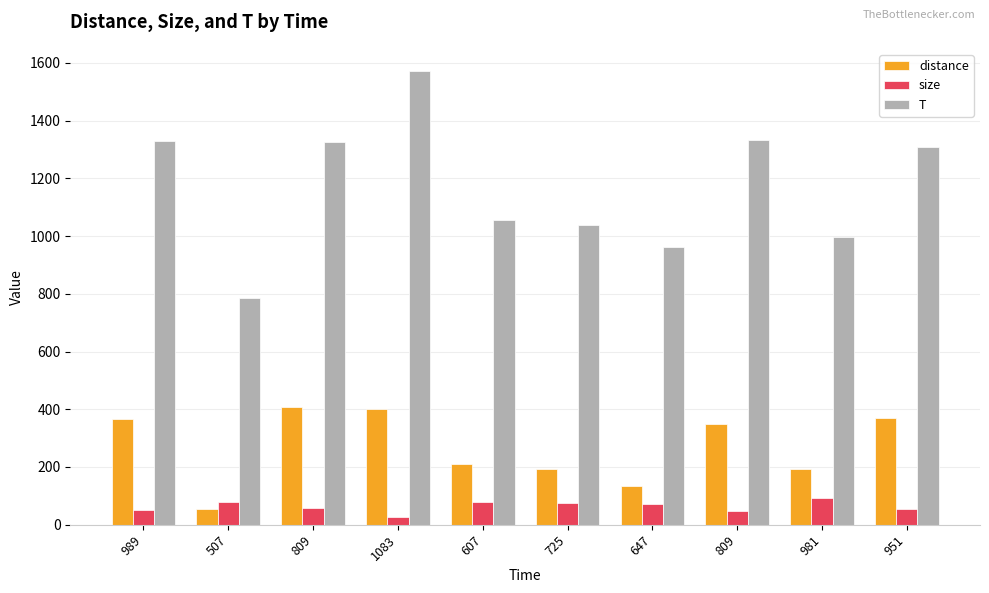

How many data points does each series have?

10